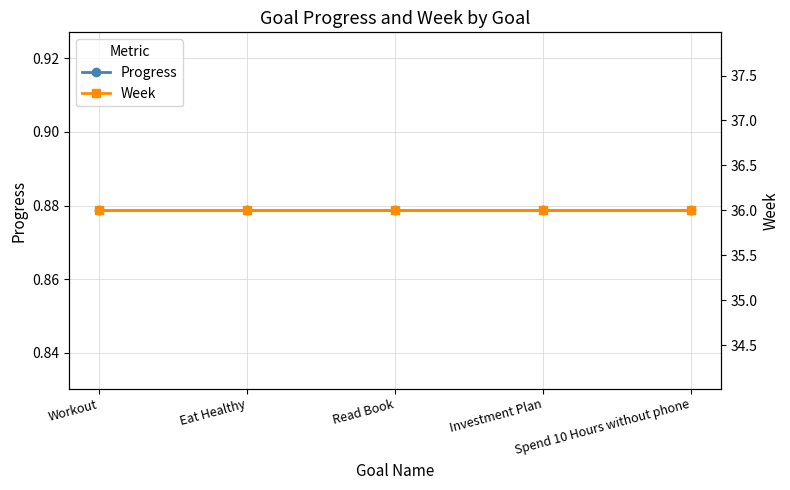

List the series in order of their peak value, lowest first.

Progress, Week